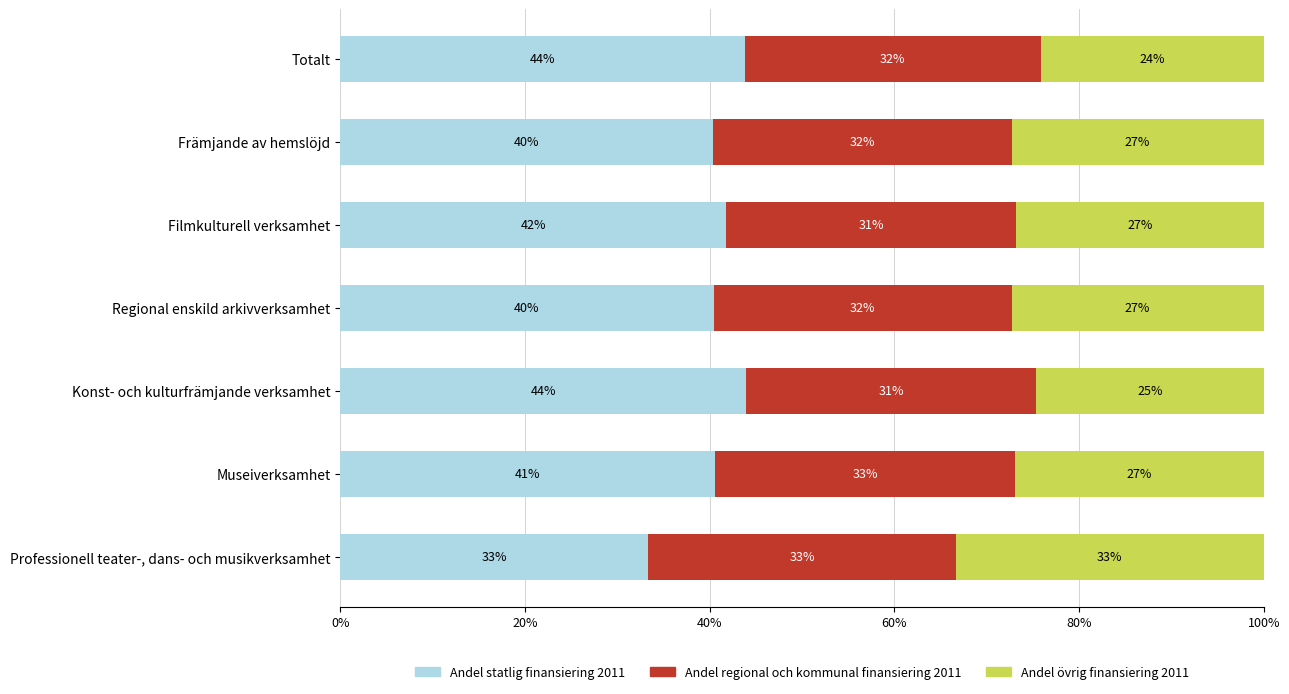

Rank the series by their maximum value, from highest to lowest.

Andel statlig finansiering 2011, Andel övrig finansiering 2011, Andel regional och kommunal finansiering 2011